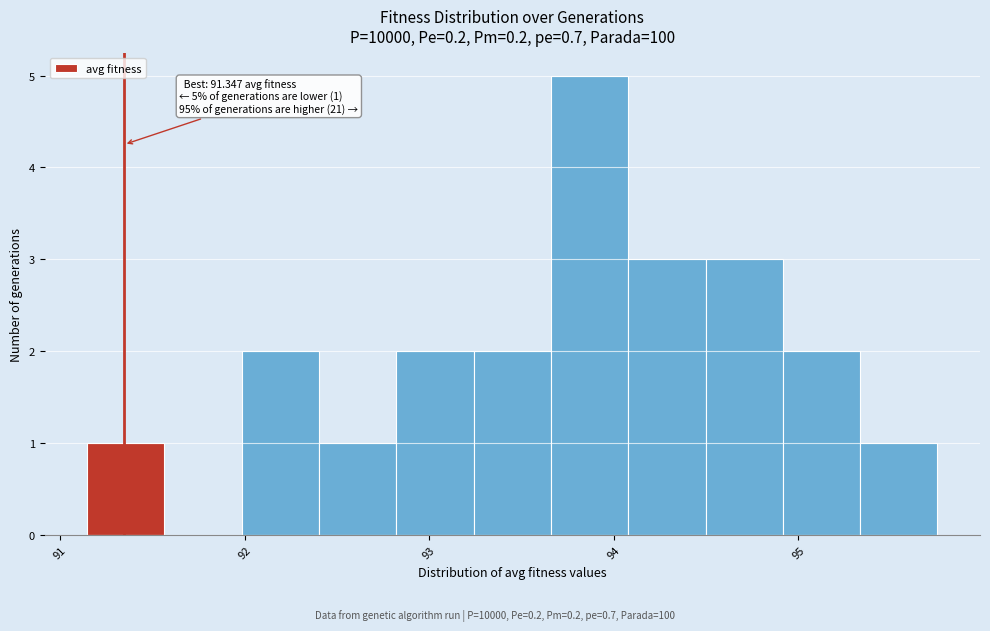

Which range on the x-axis has the tallest bar?

93.7 to 94.1